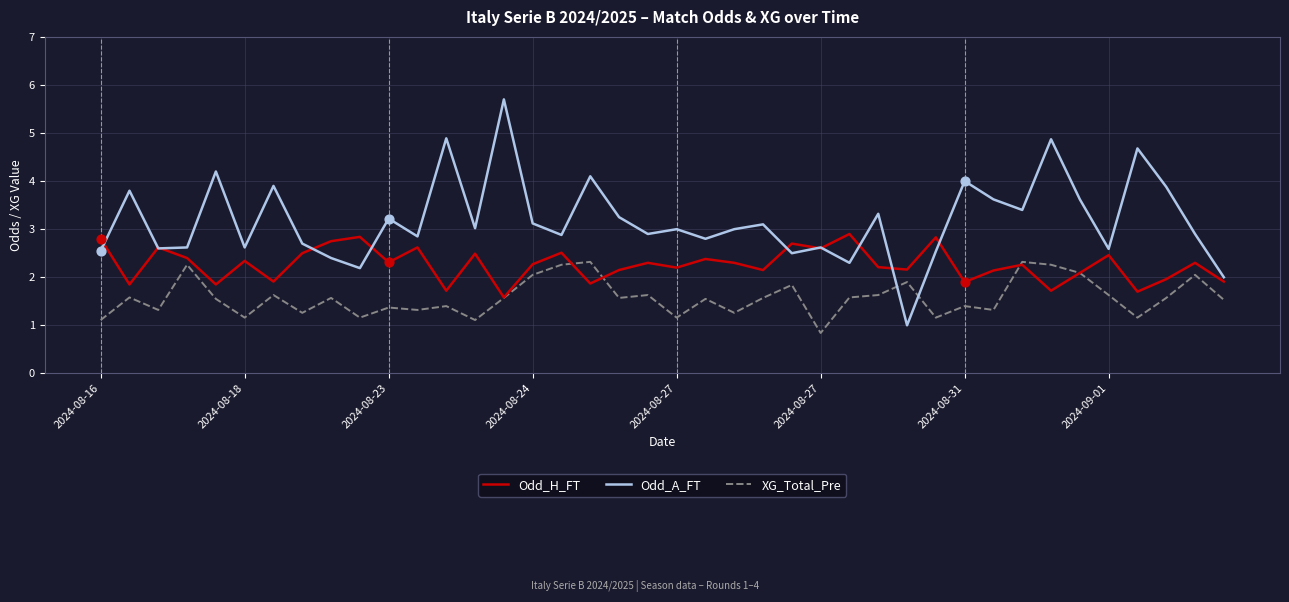

Which series has the largest total across all categories?

Odd_A_FT